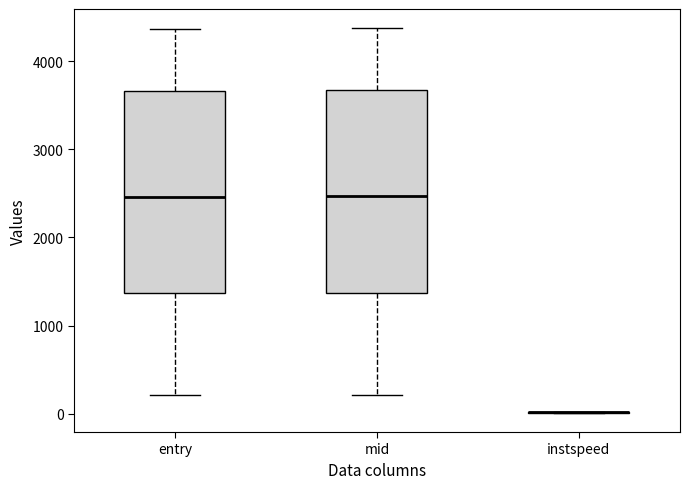

Reading left to right, transcribe this box plot: for each box, give where its median line is, the range the box spans, and where its two whiskers end, as read against the y-axis. The values are not printed on the chart, so give them approximately, as read against the axis.

entry: median 2500, box 1400 to 3700, whiskers 200 to 4400
mid: median 2500, box 1400 to 3700, whiskers 200 to 4400
instspeed: box collapsed to a line at 0, whiskers 0 to 0